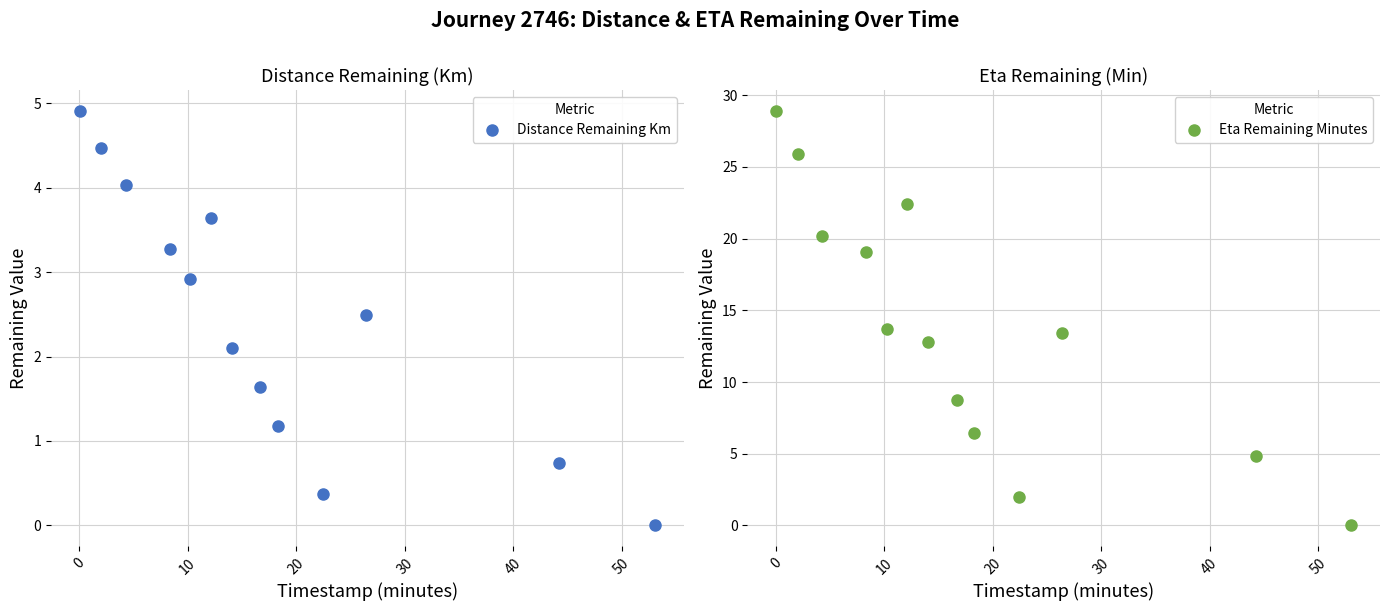

Count the number of categories in the chart.

13